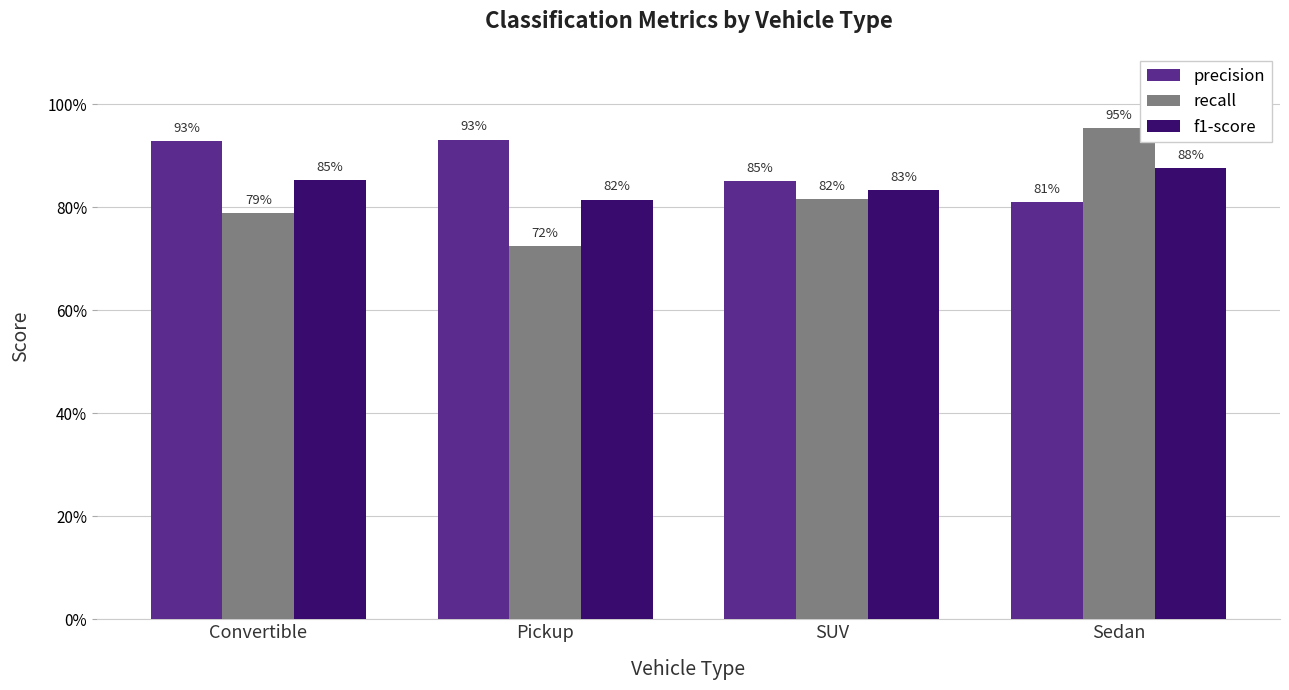

What are all the series names shown in the legend?

precision, recall, f1-score